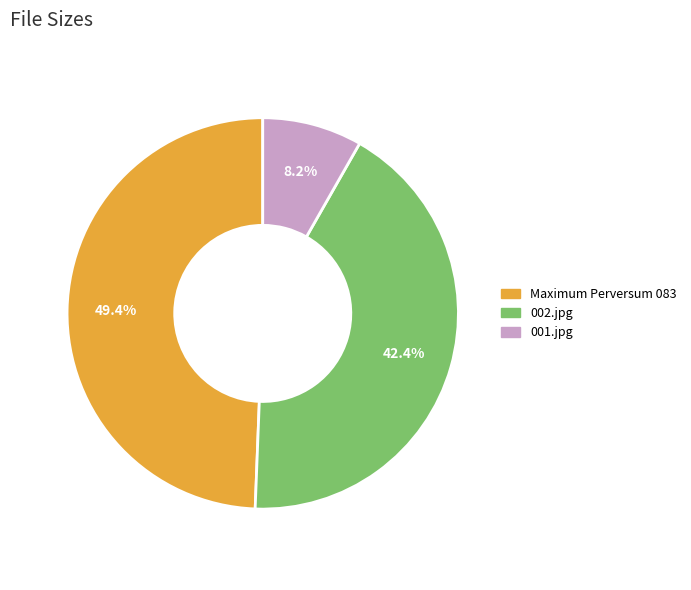

What is the total percentage of 002.jpg and Maximum Perversum 083?

91.8%